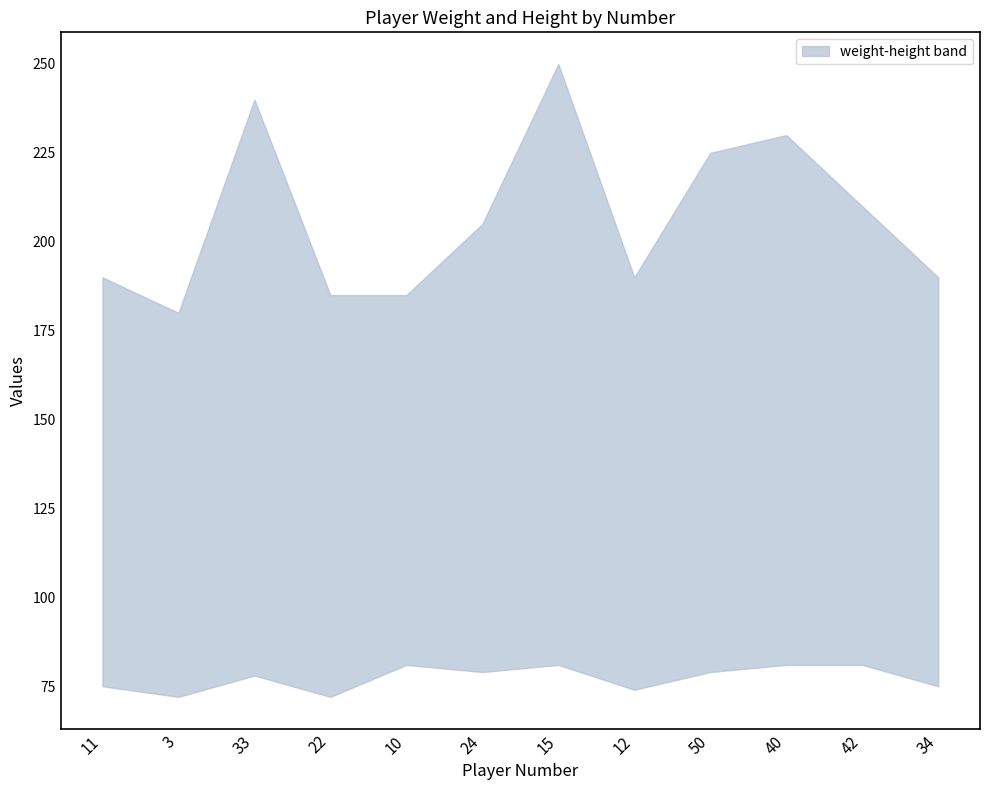

At which category does height reach its first local peak?

33